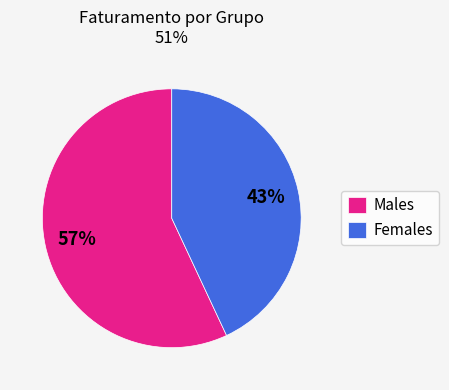

Between Females and Males, which is larger?

Males